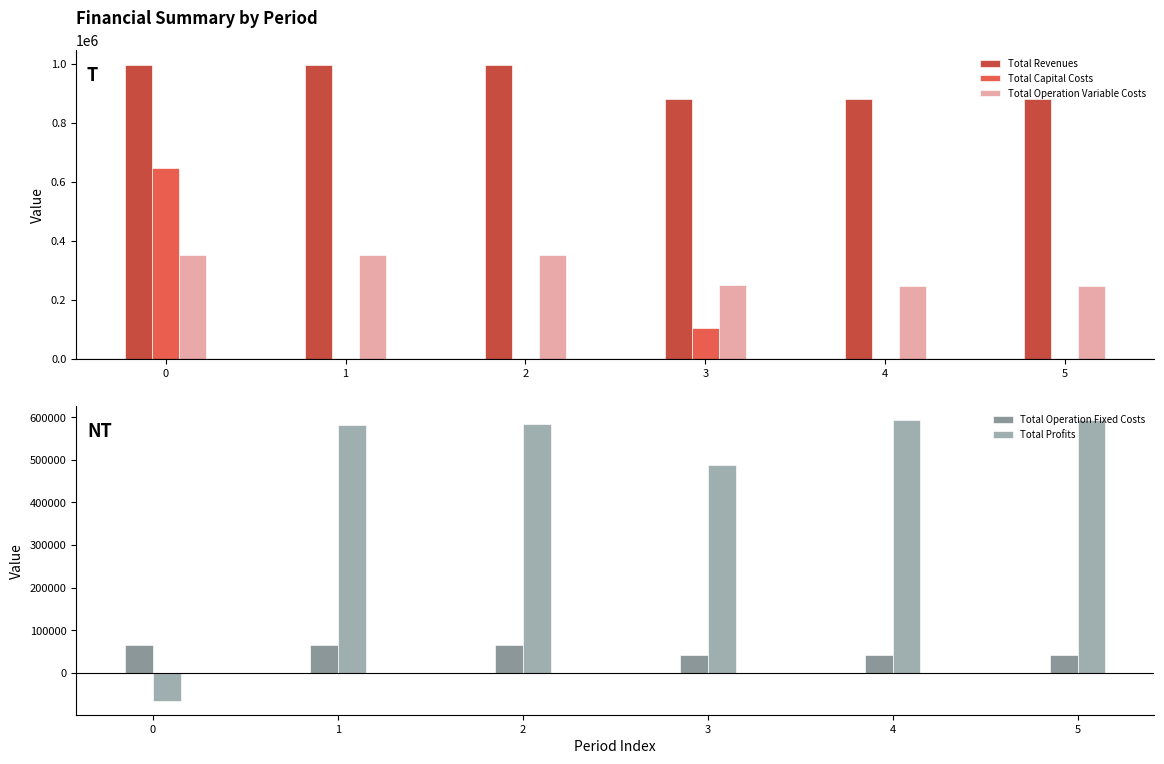

At which label does Total Profits first exceed 583471?

2